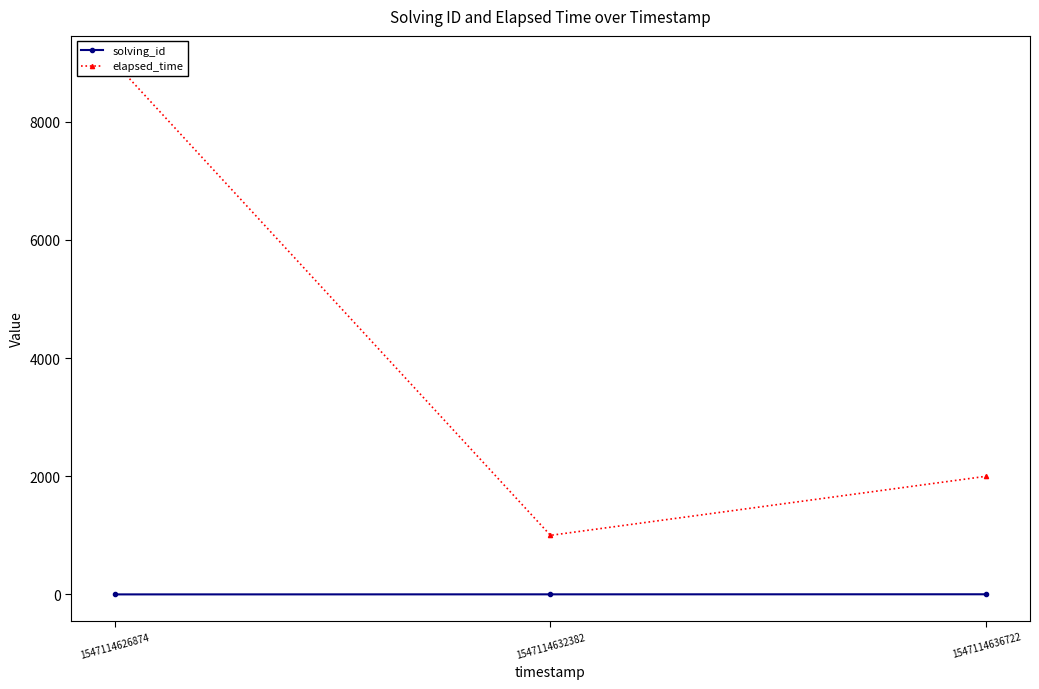

Which series changed the most between 1547114626874 and 1547114632382?

elapsed_time